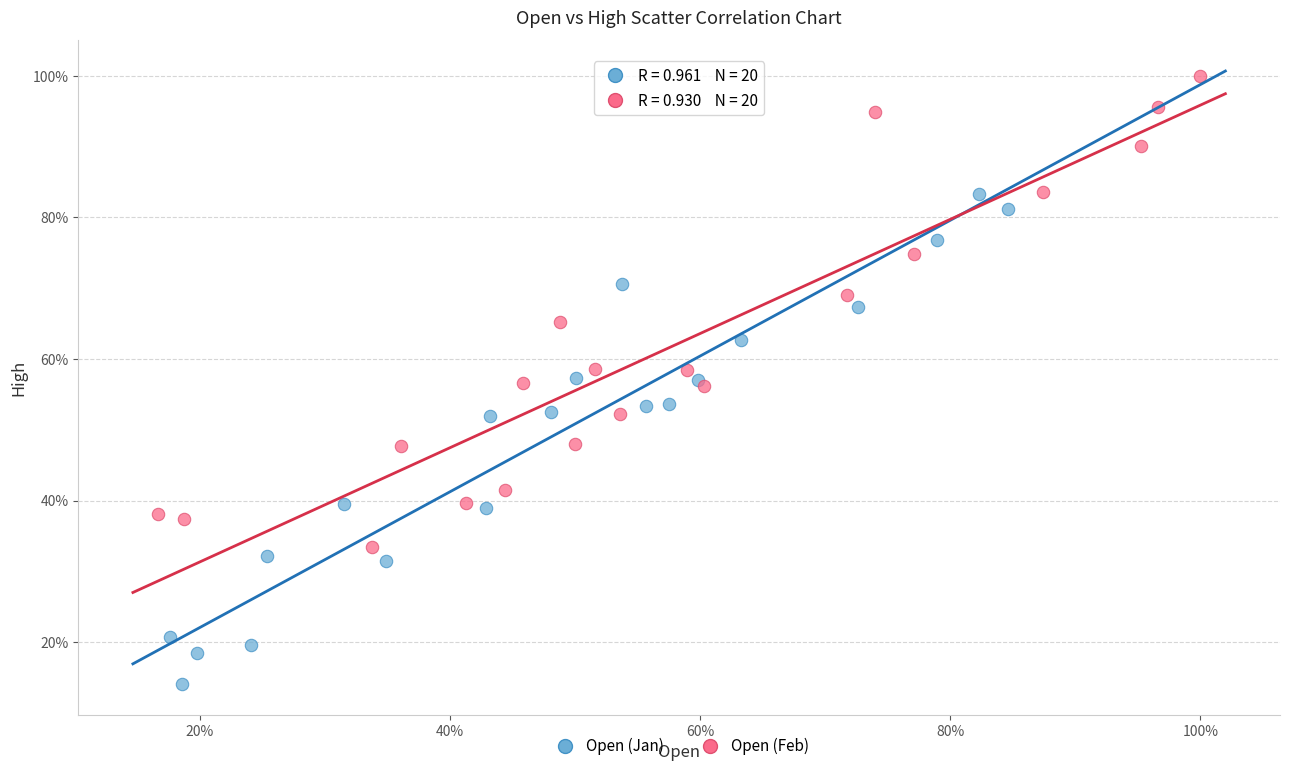

Which series contains the lowest Y value?

Open (Jan)